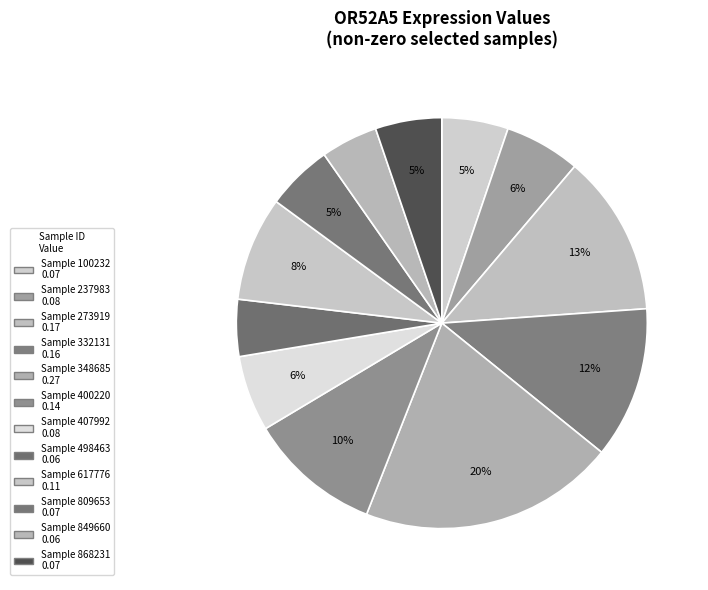

Which slice is the largest?

348685